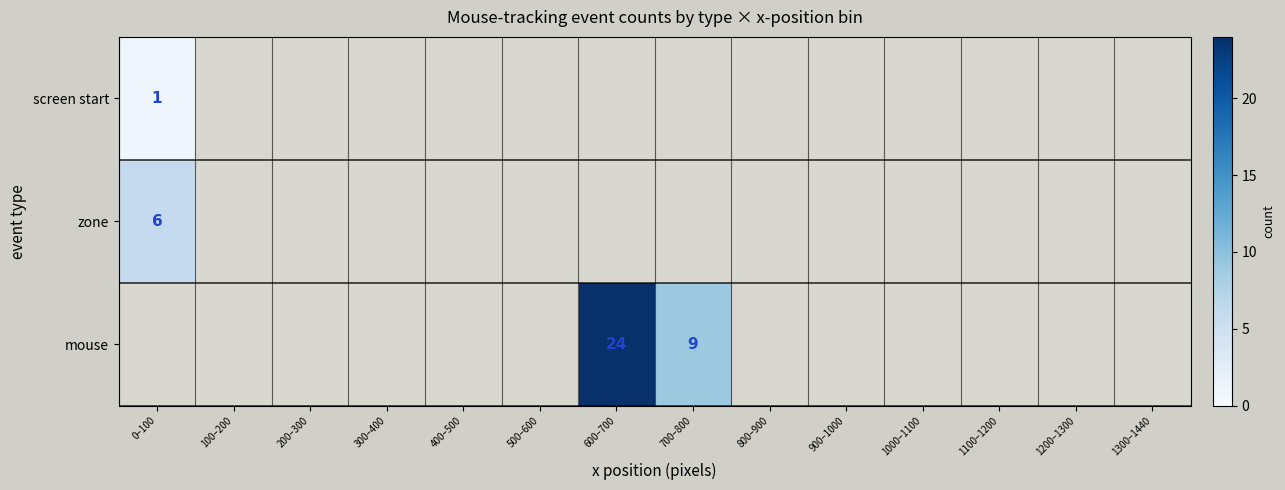

The value of mouse at 600–700 is 12. True or false?

False